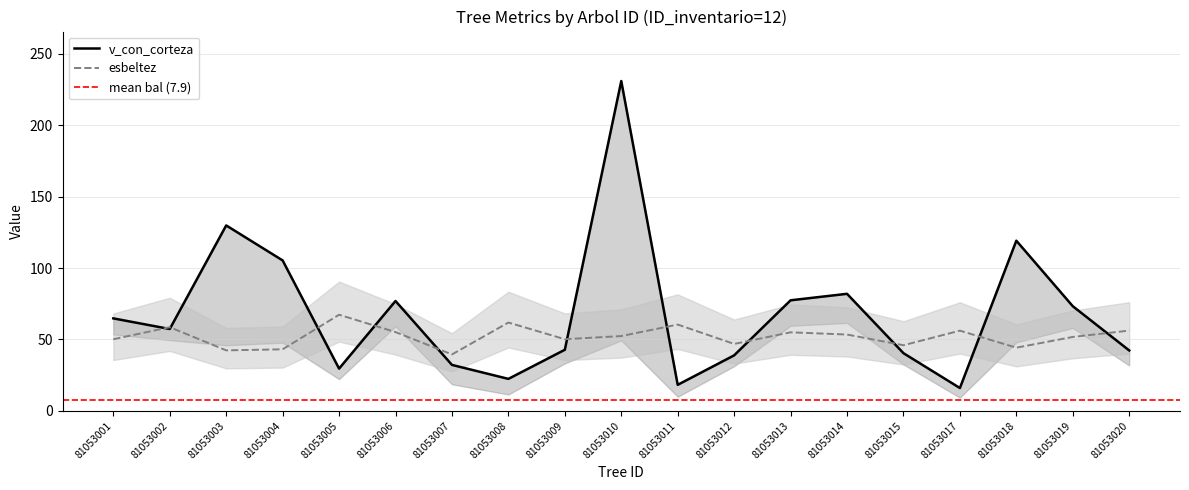

The esbeltez series shows 23.7 at 81053015. True or false?

False